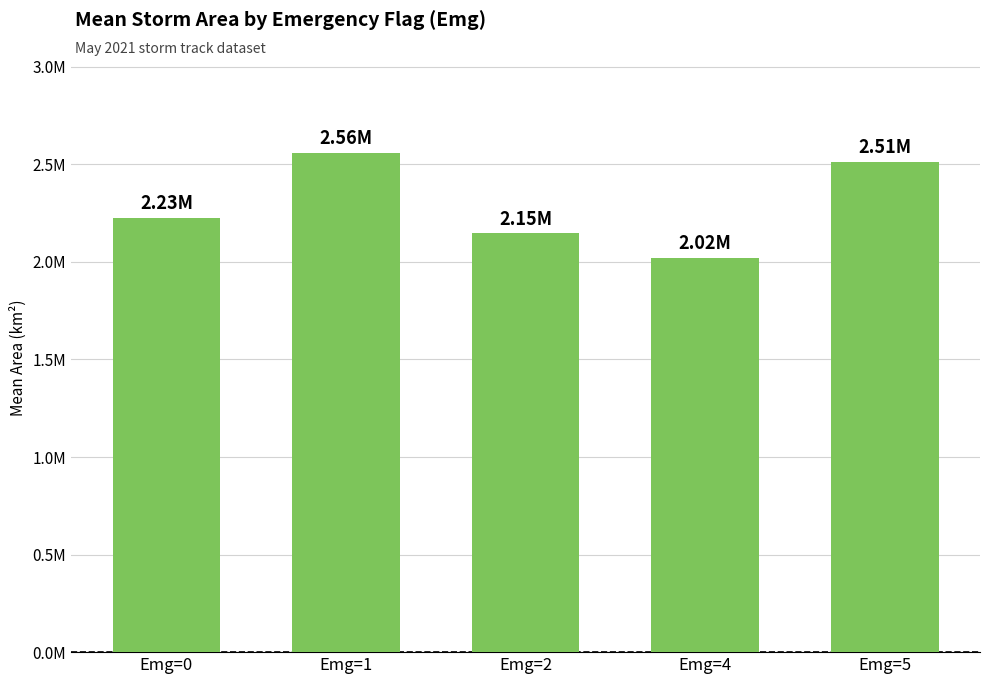

What is the average value?

2292351.5